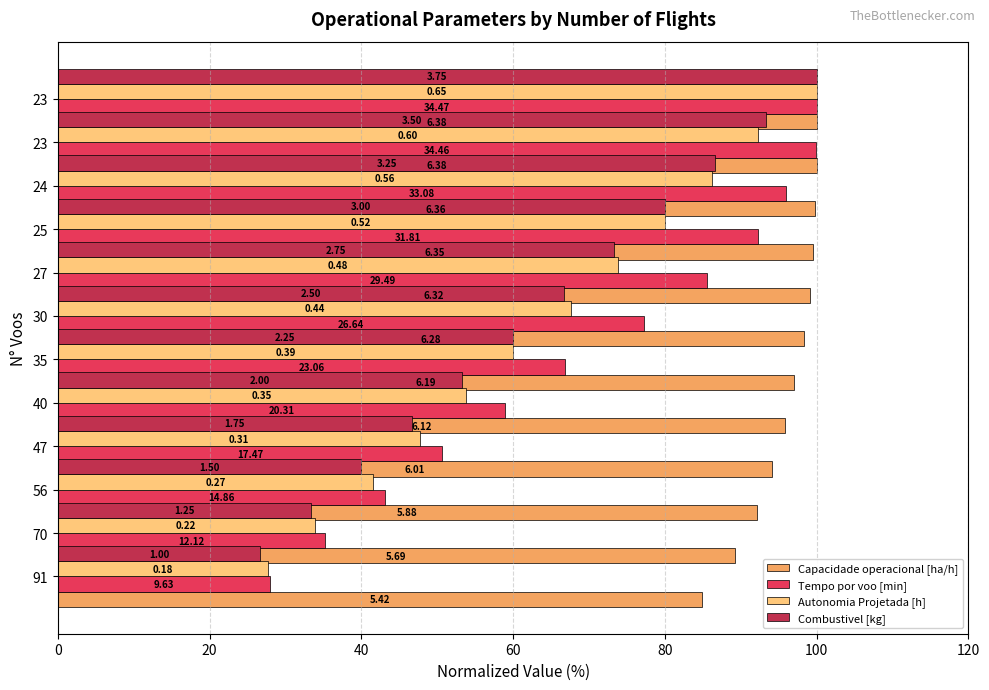

Which series has the largest total across all categories?

Capacidade operacional [ha/h]